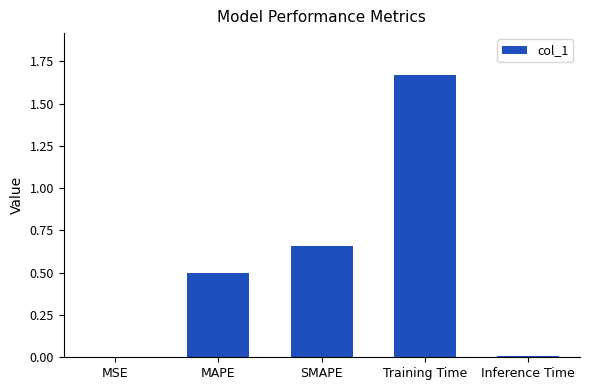

What is the change in value from MAPE to SMAPE?

+0.2